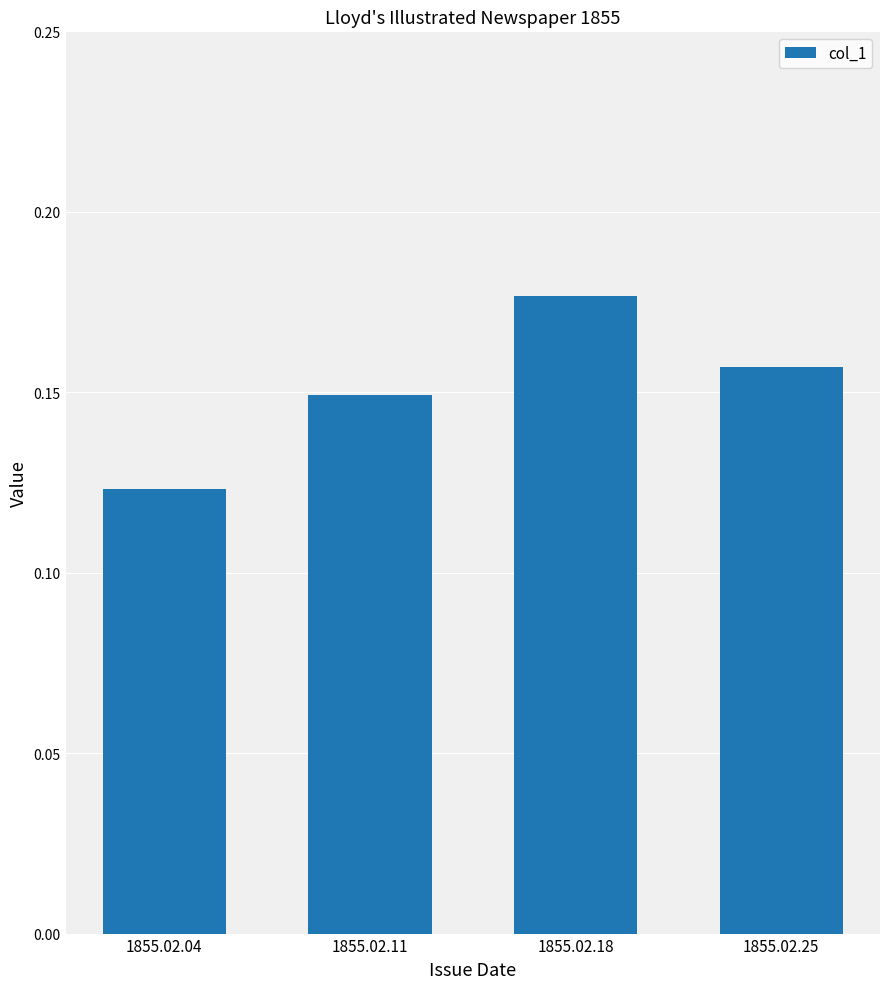

At which label is the value closest to 0?

1855.02.04